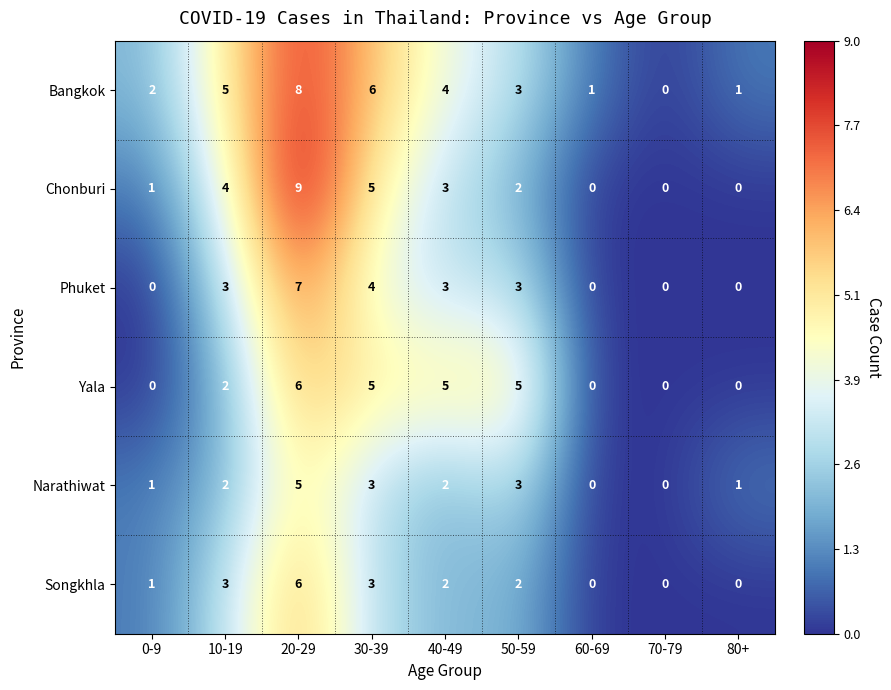

The Songkhla series shows -3 at 80+. True or false?

False